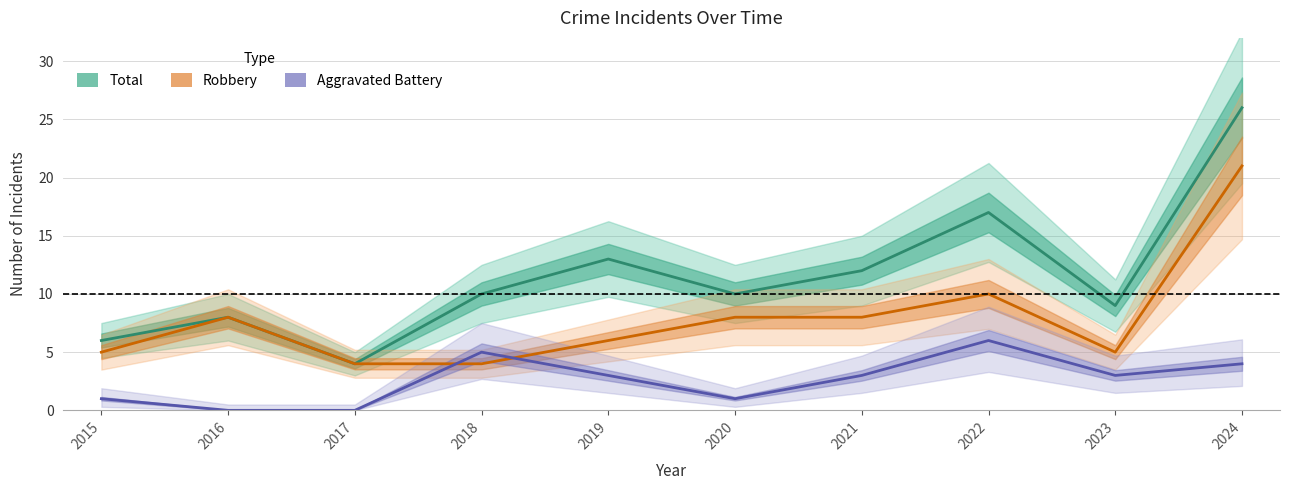

How many values in the Robbery series exceed 8?

2